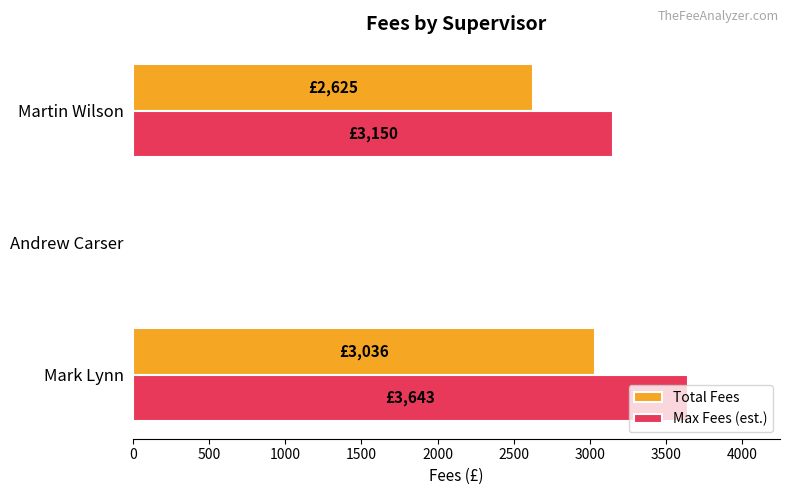

What is the sum of all Total Fees values?

5661.0